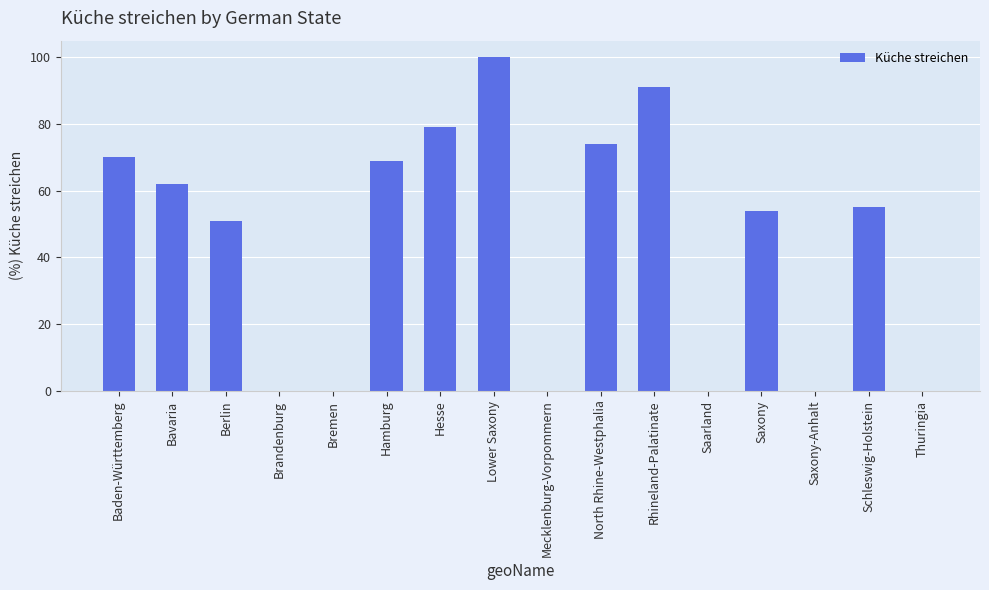

What is the approximate value at Baden-Württemberg?

70